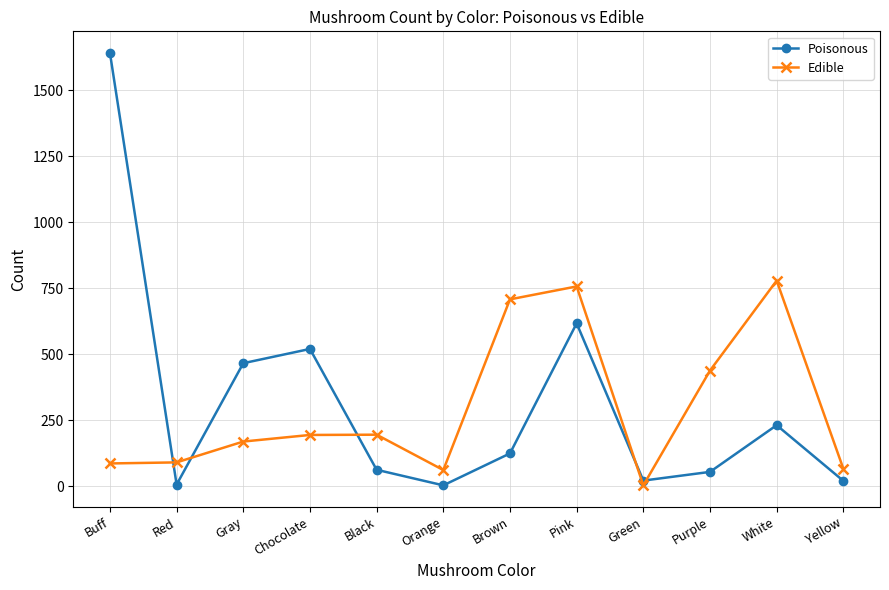

What is the sum of all Poisonous values?

3766